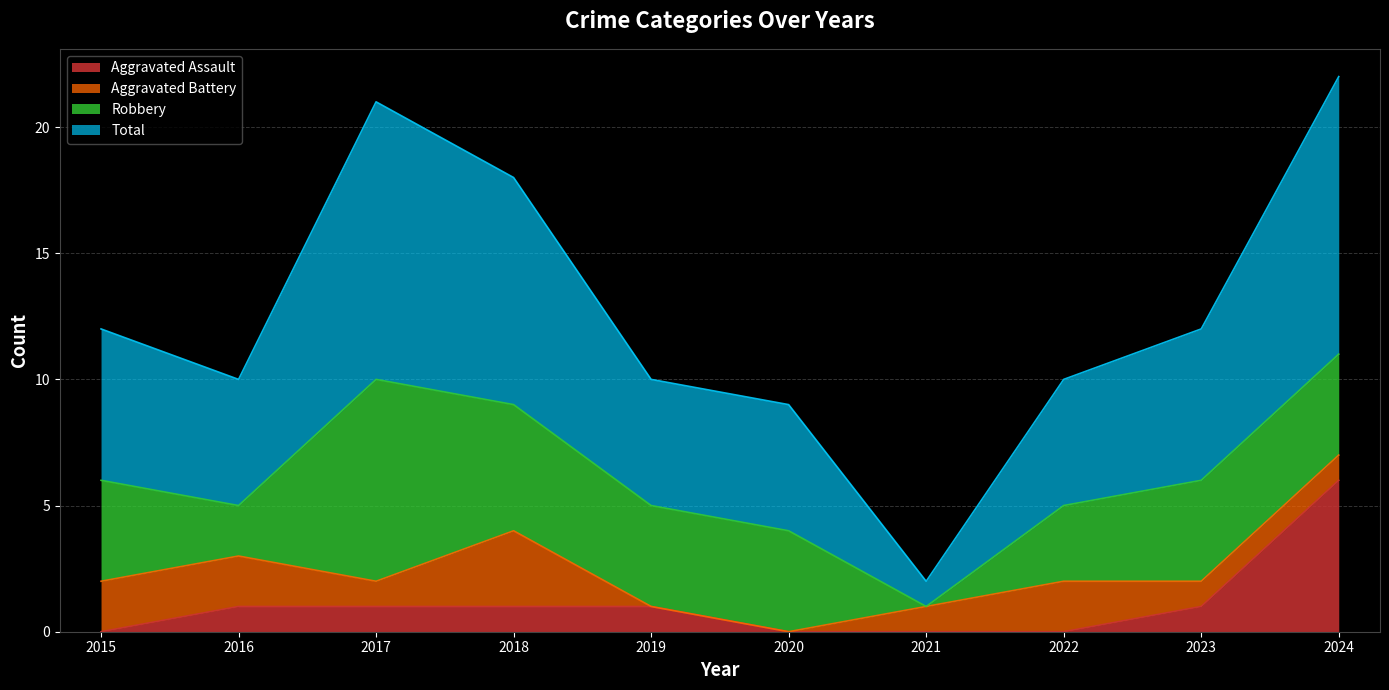

What is the difference between the maximum and minimum values in the Aggravated Assault series?

6